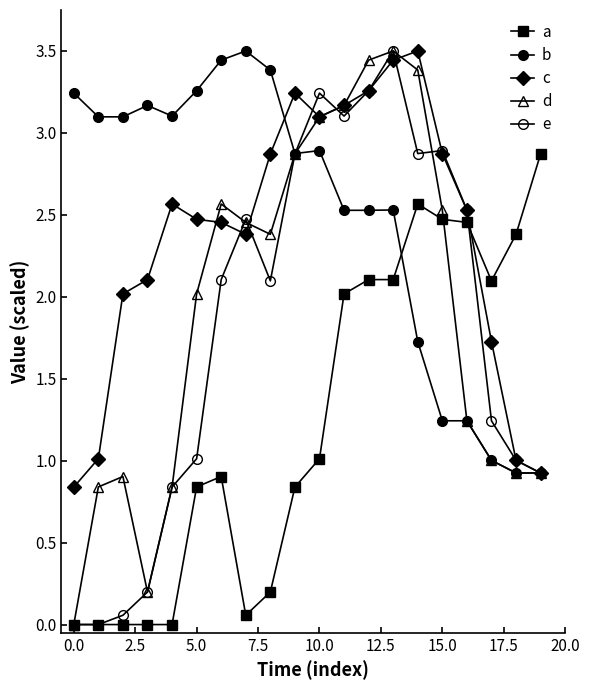

Reading right to left, what are all the values shown in this chart?

a: 2.9	2.4	2.1	2.5	2.5	2.6	2.1	2.1	2.0	1.0	0.8	0.2	0.1	0.9	0.8	0.0	0.0	0.0	0.0	0.0
b: 0.9	0.9	1.0	1.2	1.2	1.7	2.5	2.5	2.5	2.9	2.9	3.4	3.5	3.4	3.3	3.1	3.2	3.1	3.1	3.2
c: 0.9	1.0	1.7	2.5	2.9	3.5	3.4	3.3	3.2	3.1	3.2	2.9	2.4	2.5	2.5	2.6	2.1	2.0	1.0	0.8
d: 0.9	0.9	1.0	1.2	2.5	3.4	3.5	3.4	3.2	3.1	2.9	2.4	2.5	2.6	2.0	0.8	0.2	0.9	0.8	0.0
e: 0.9	1.0	1.2	2.5	2.9	2.9	3.5	3.3	3.1	3.2	2.9	2.1	2.5	2.1	1.0	0.8	0.2	0.1	0.0	0.0